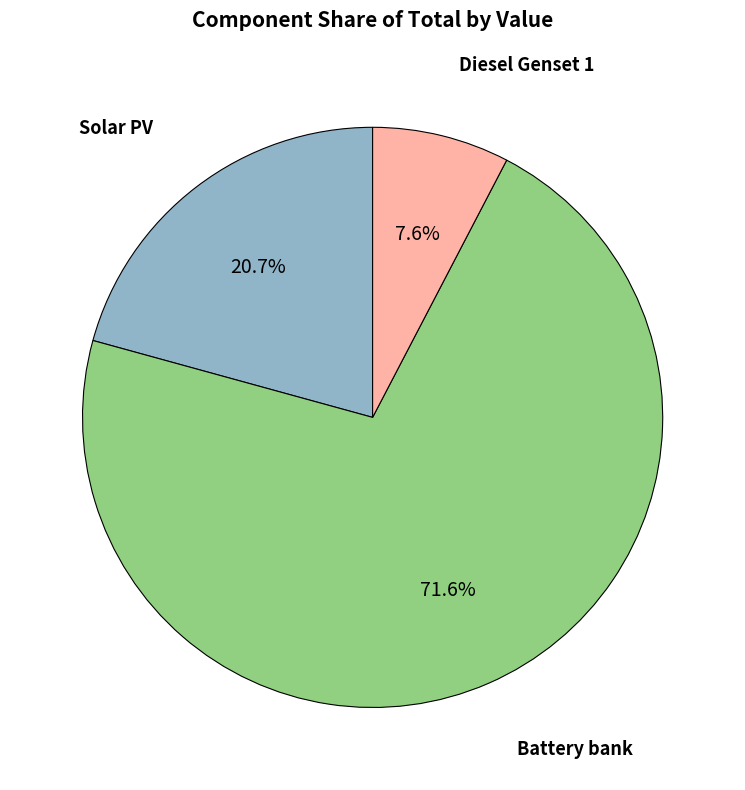

Is there any slice that represents more than half of the pie?

Yes